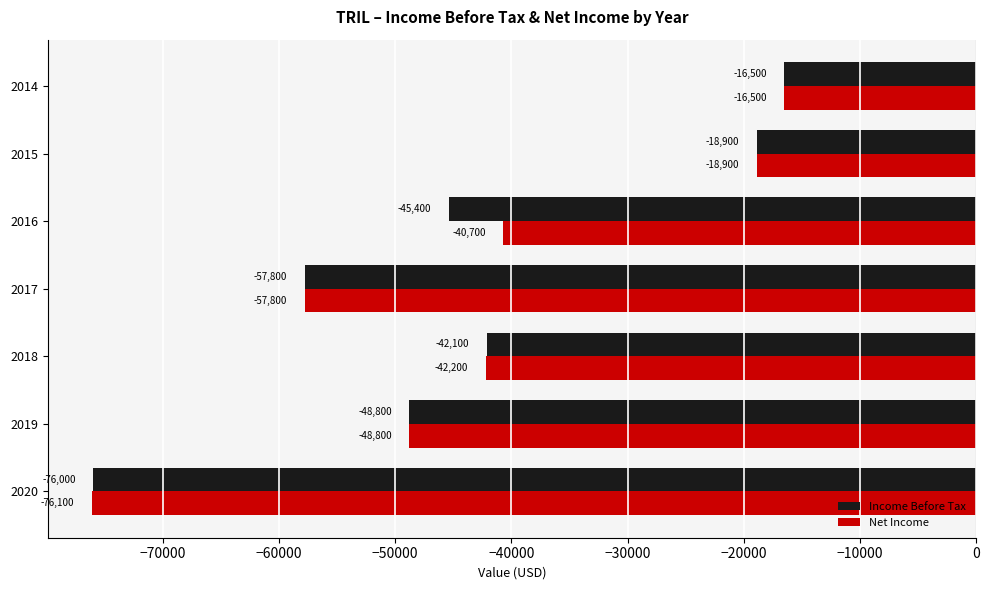

Is it true that Net Income equals -13592 at 2016?

False